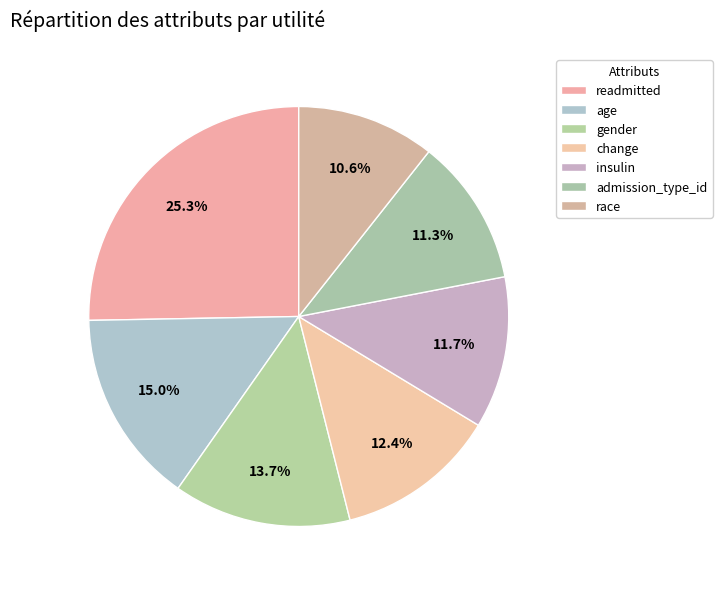

Is the sum of insulin and gender greater than half?

No